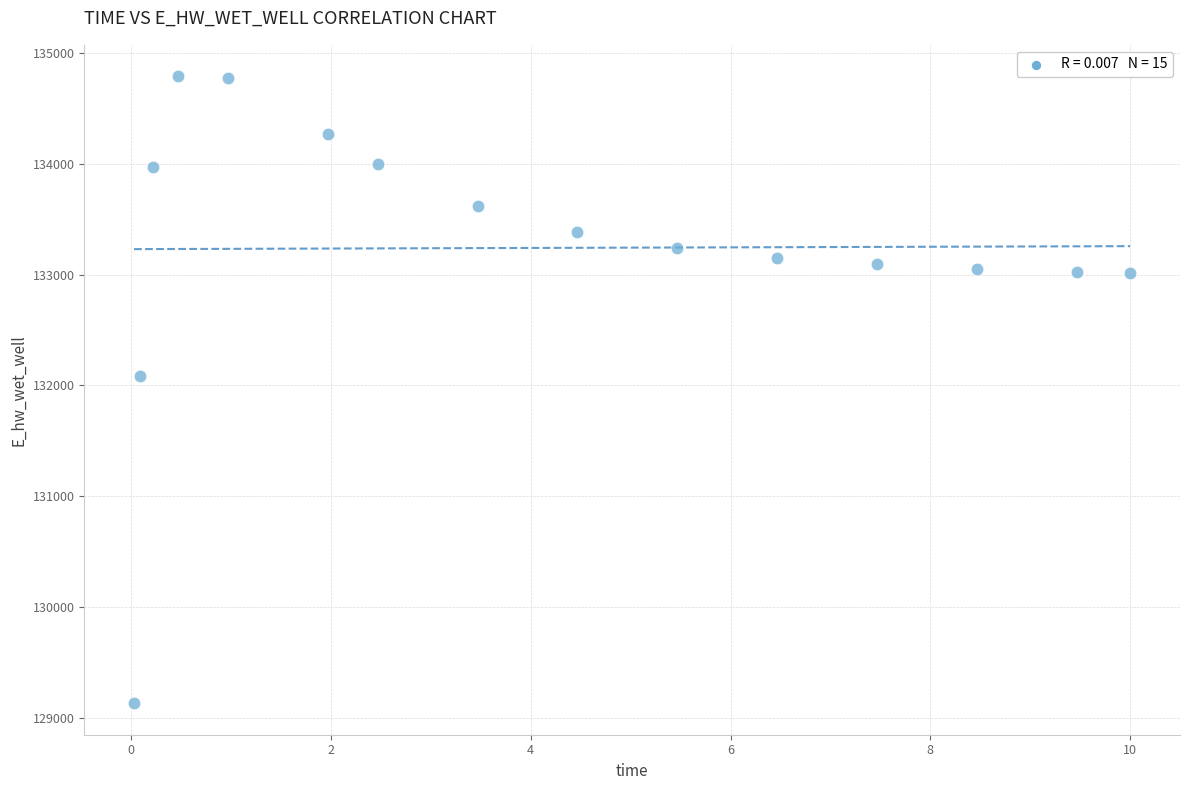

What Y value in the scatter plot is closest to 131961?

132084.6